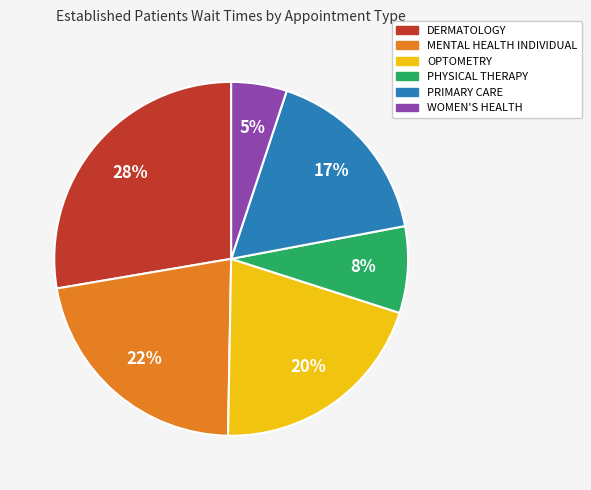

Rank the categories by value from highest to lowest.

DERMATOLOGY, MENTAL HEALTH INDIVIDUAL, OPTOMETRY, PRIMARY CARE, PHYSICAL THERAPY, WOMEN'S HEALTH